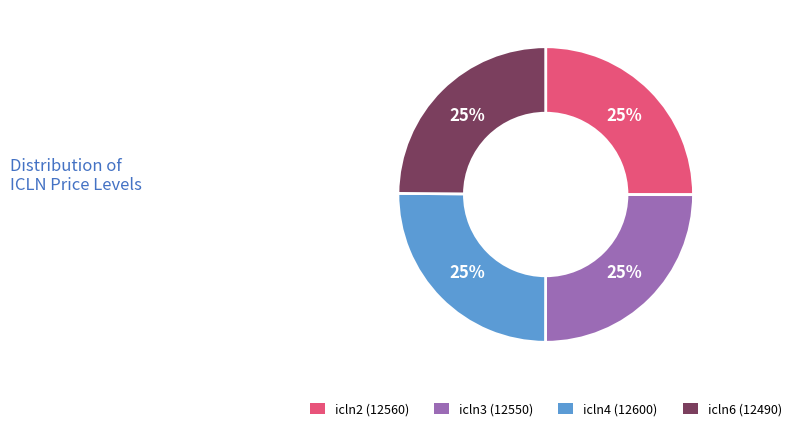

Is there a majority slice in this chart?

No